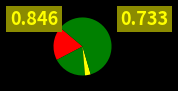

How many segments does this pie chart have?

4